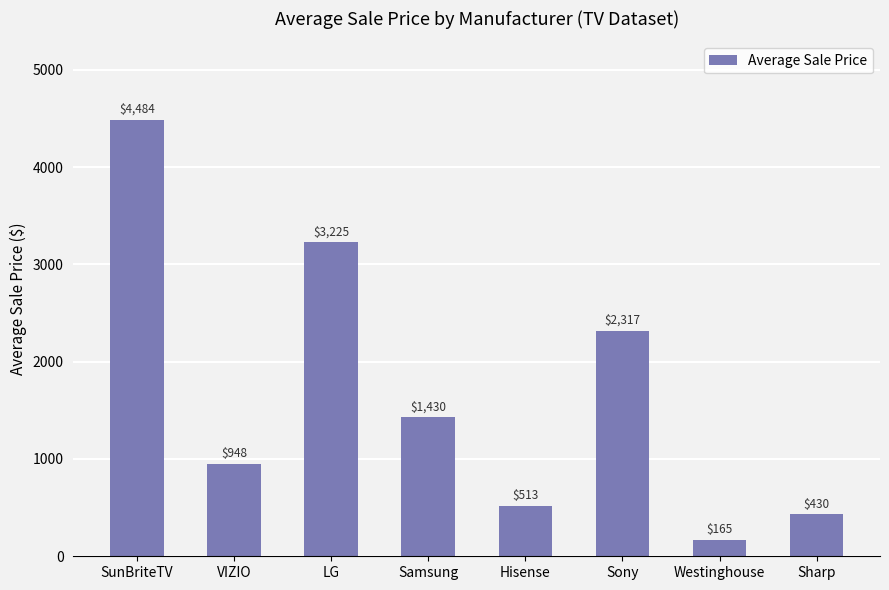

True or false: the data shows 165.0 at Westinghouse.

True